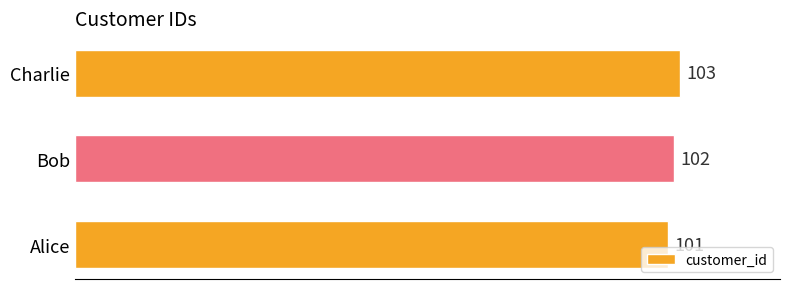

The chart shows a value of 101 at Alice. True or false?

True